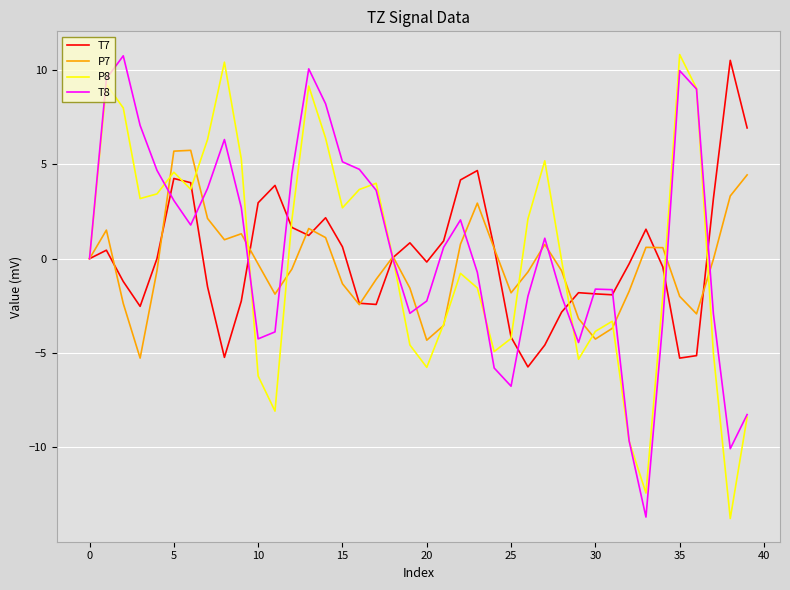

Does the chart display data point markers on the line(s)?

No